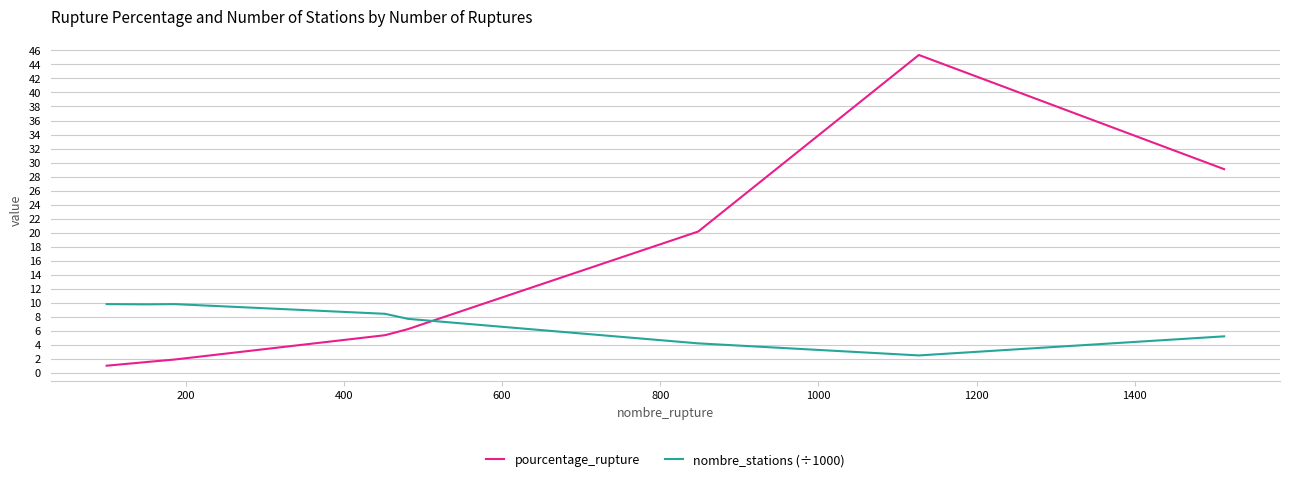

Rank the series by their average value, from highest to lowest.

pourcentage_rupture, nombre_stations (÷1000)